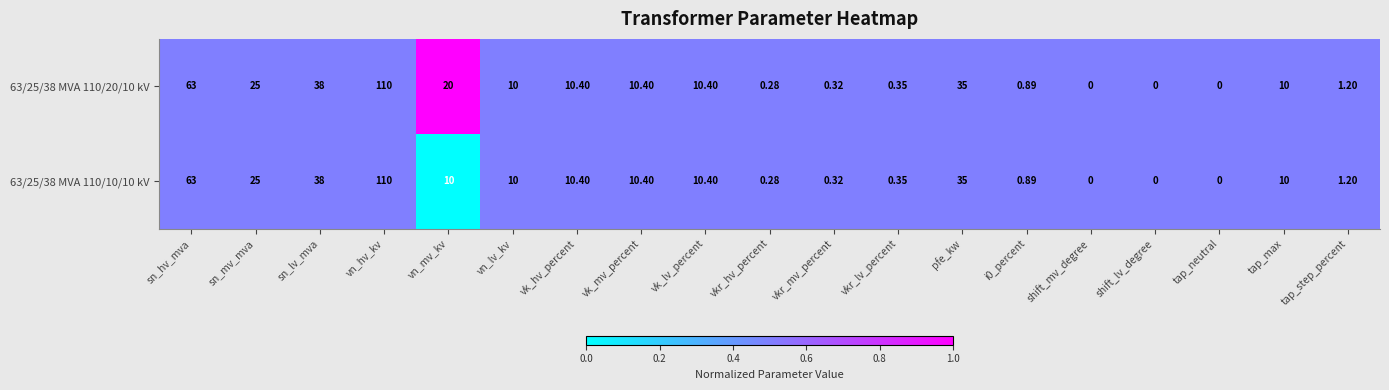

Which label corresponds to the largest value in the chart?

vn_hv_kv